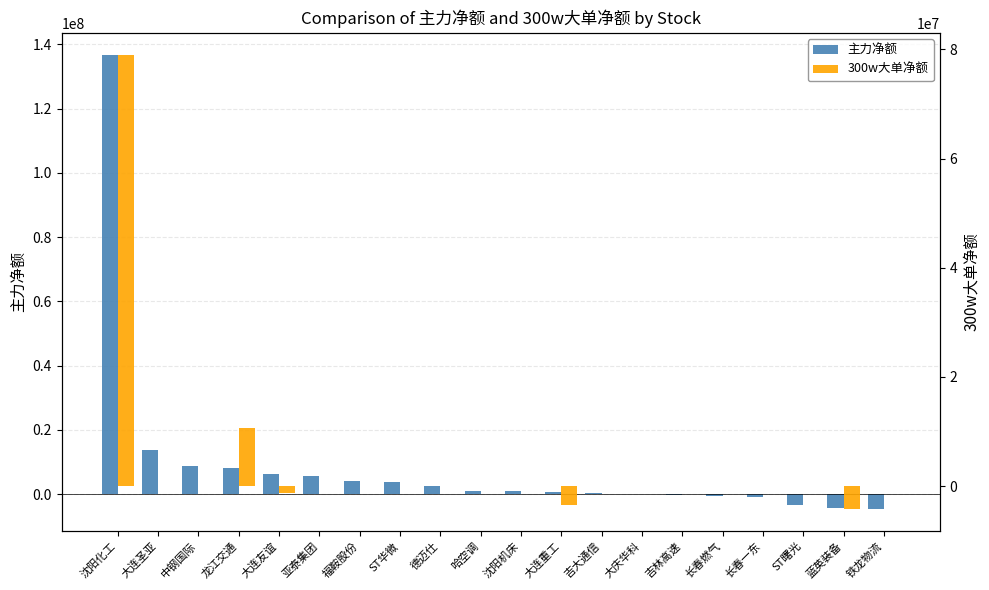

What is the maximum value shown in the chart?

136543621